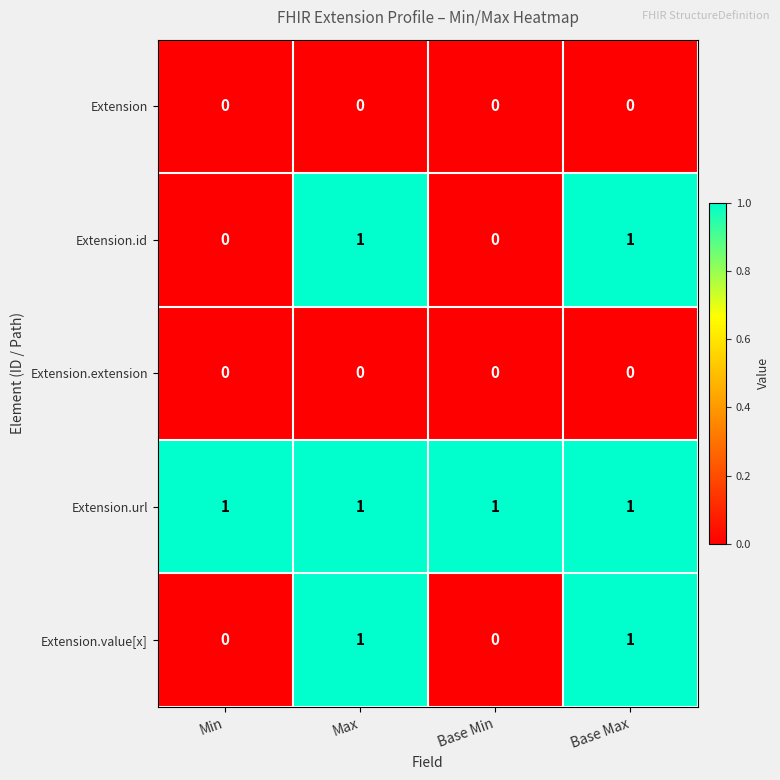

Which series has the largest total across all categories?

Extension.url